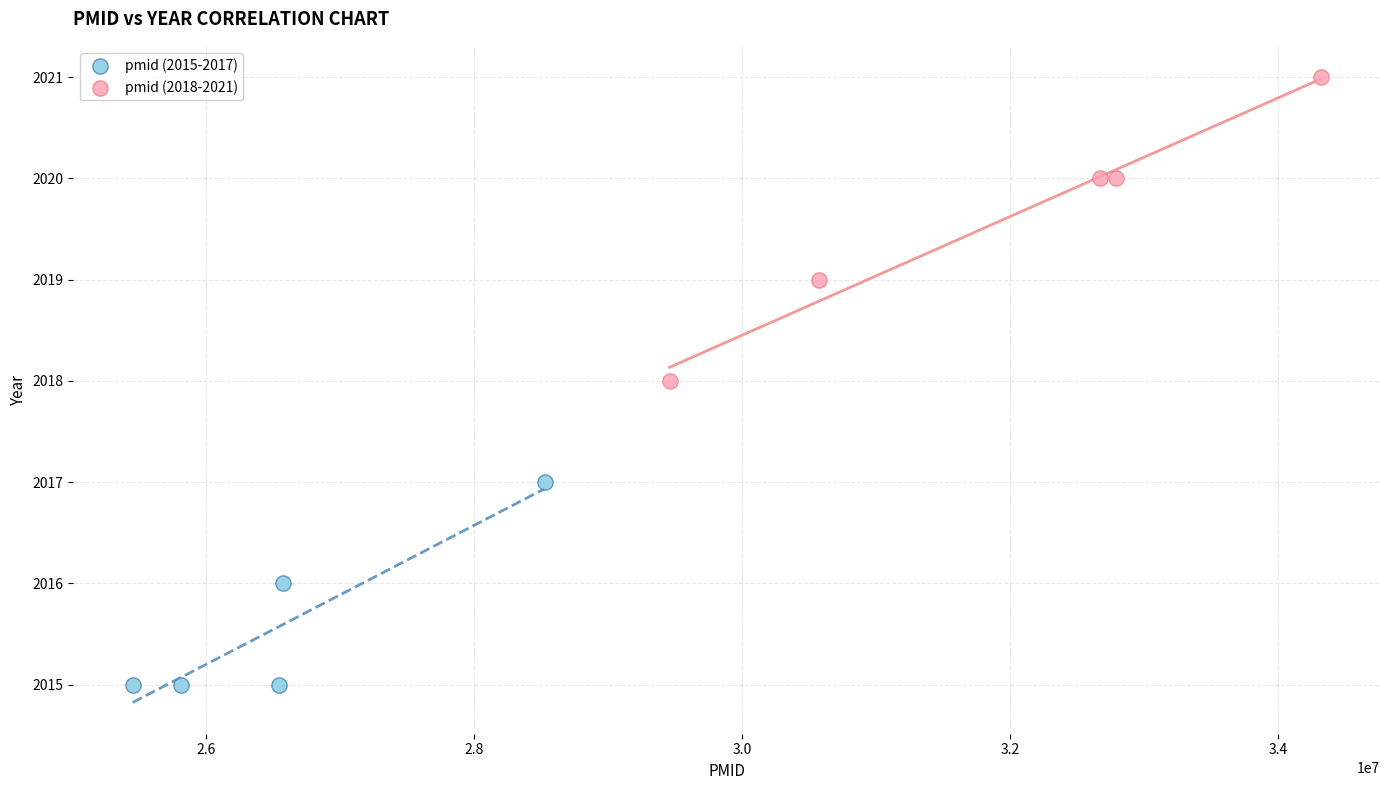

Which series reaches the maximum Y coordinate?

pmid (2018-2021)